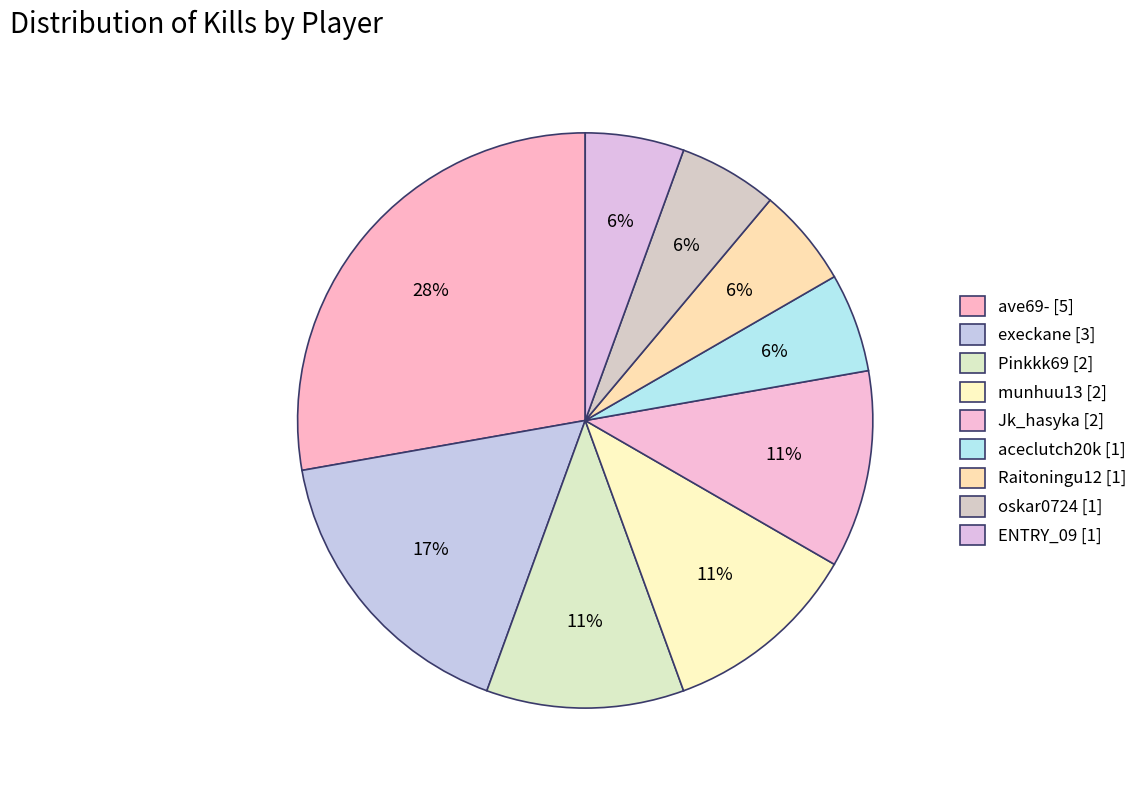

To the nearest percent, what is the difference between the largest and smallest slice percentages?

22%